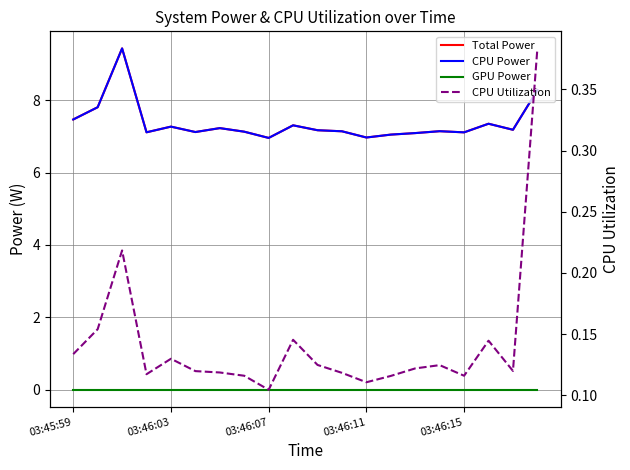

Between 10 and 17, which series saw the biggest shift?

Total Power